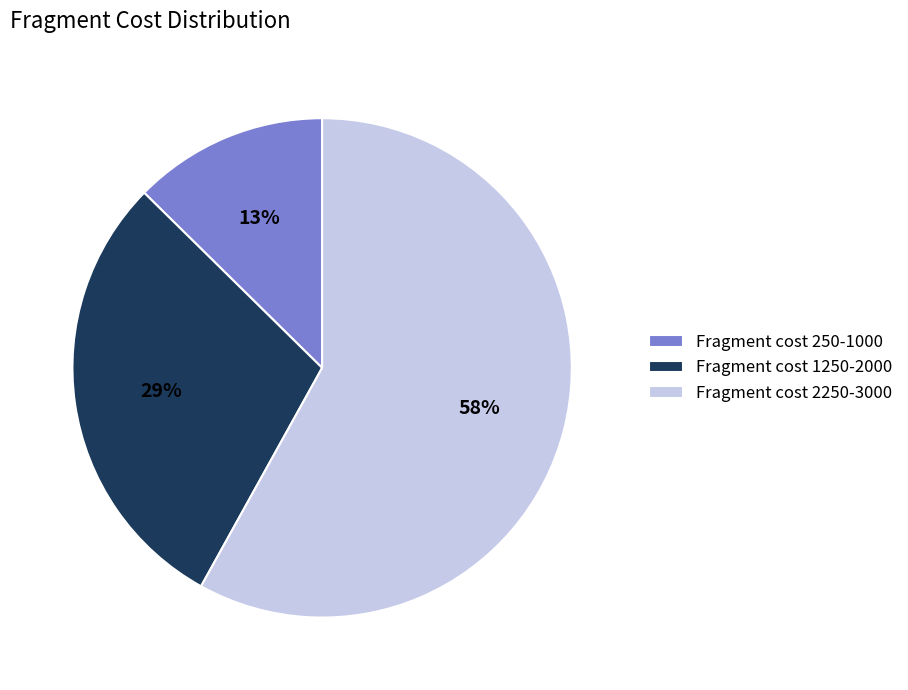

Which slice is the largest?

Fragment cost 2250-3000